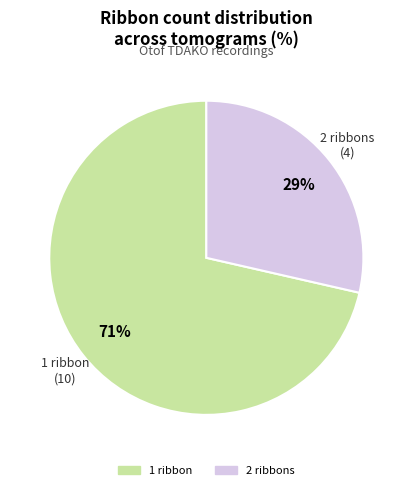

To the nearest percent, what is the average slice percentage?

50%